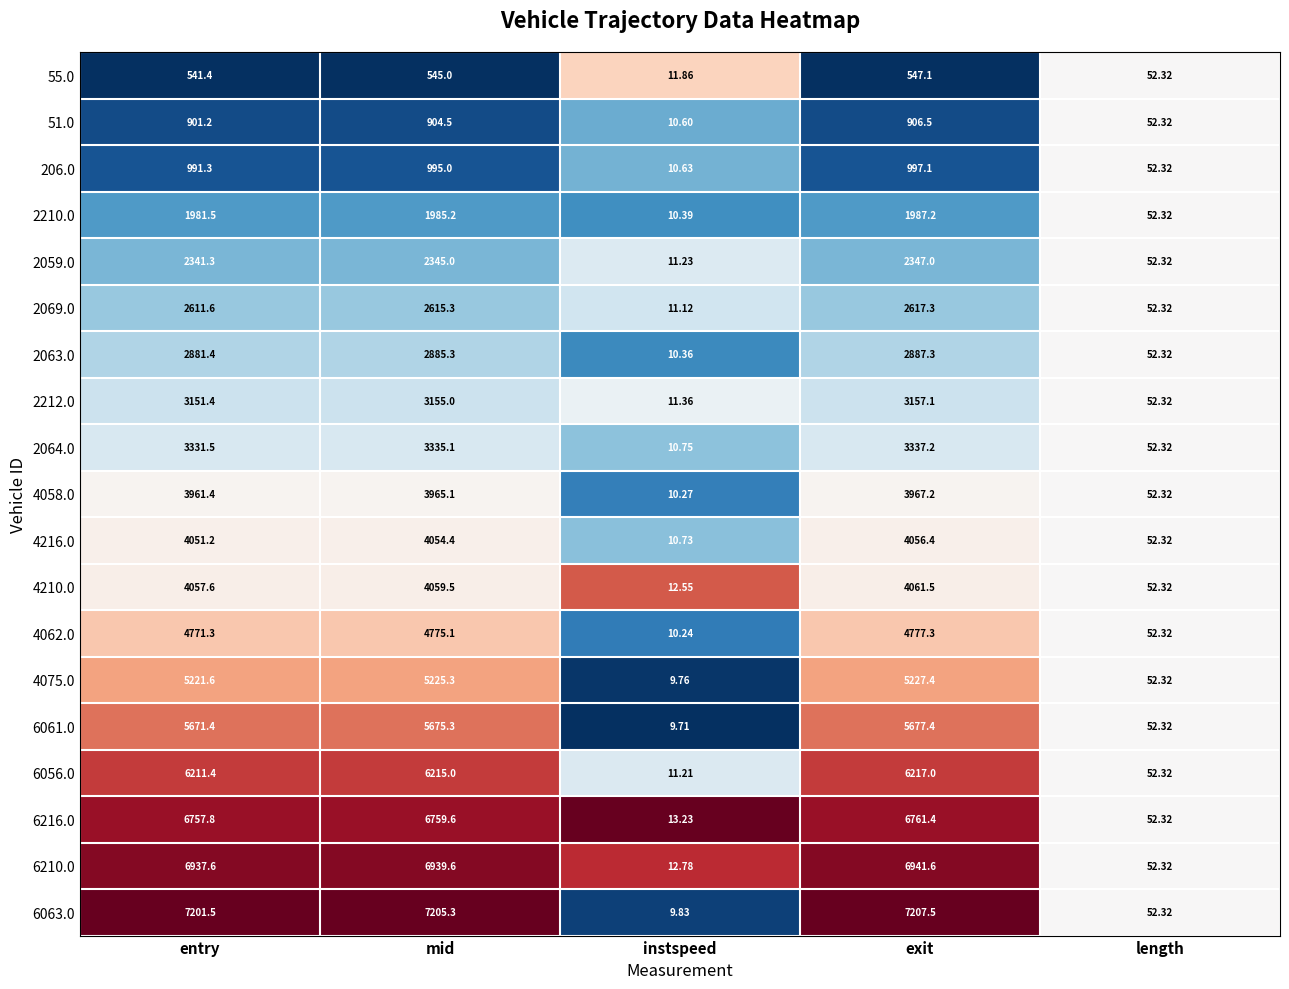

At which category is the sum across all series the highest?

exit